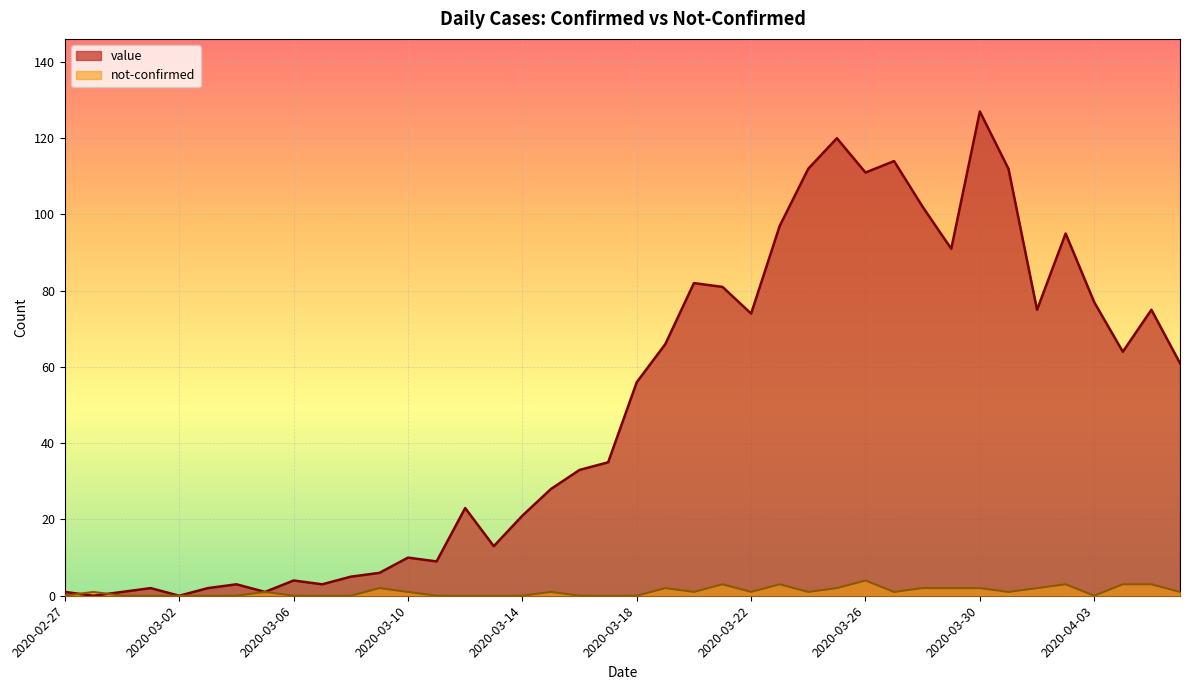

The value of value at 2020-03-09 is 9. True or false?

False